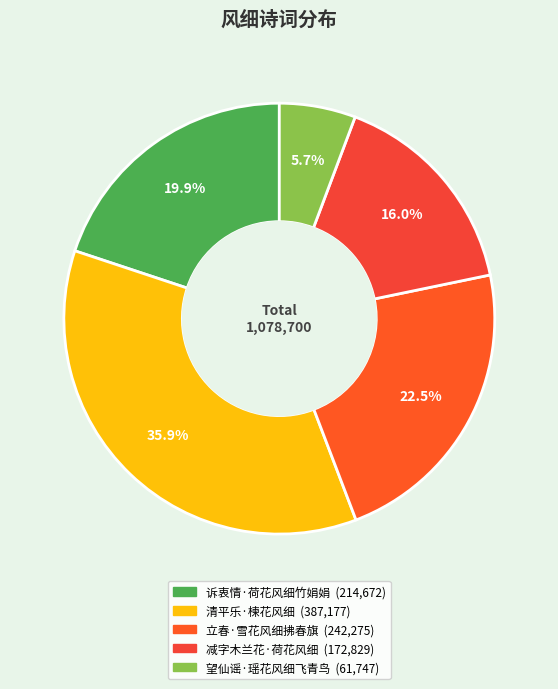

Count the number of slices in the pie.

5